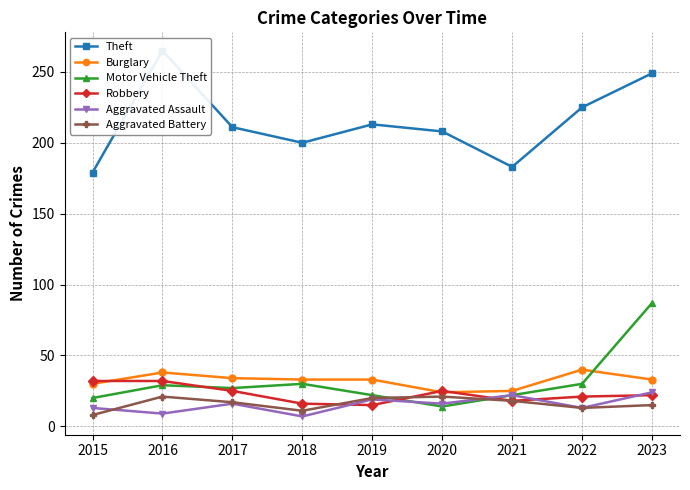

How many values in the Theft series exceed 211?

4